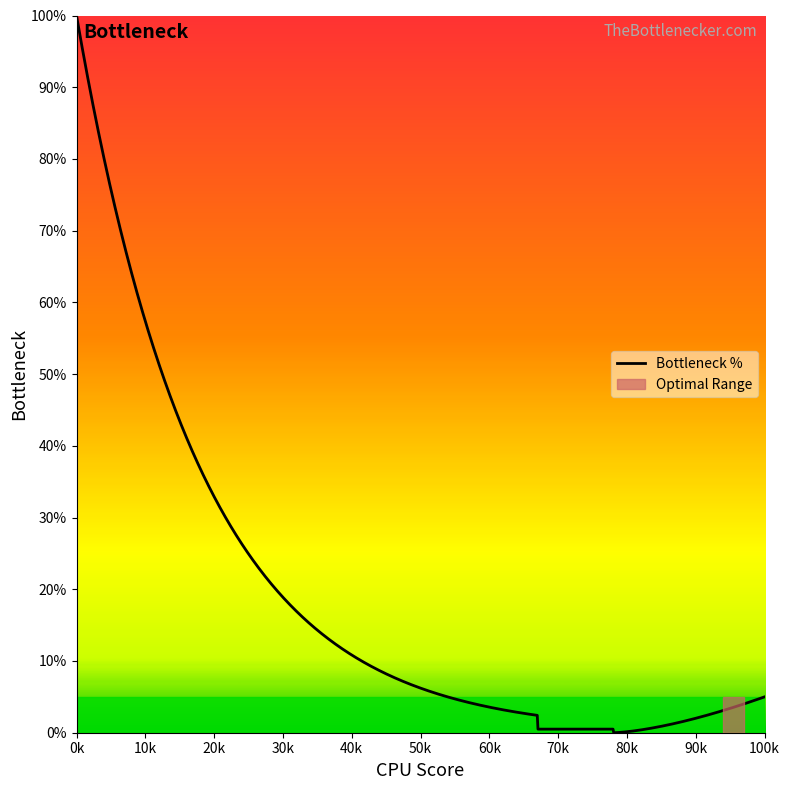

What is the greatest value displayed?

100.0